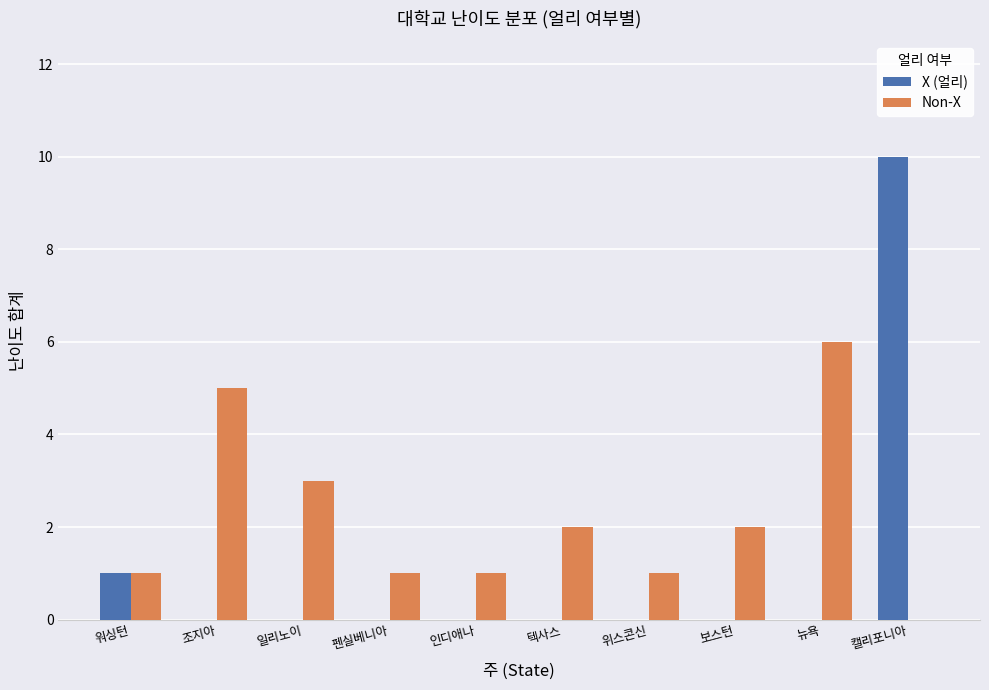

The X (얼리) series shows 7 at 조지아. True or false?

False